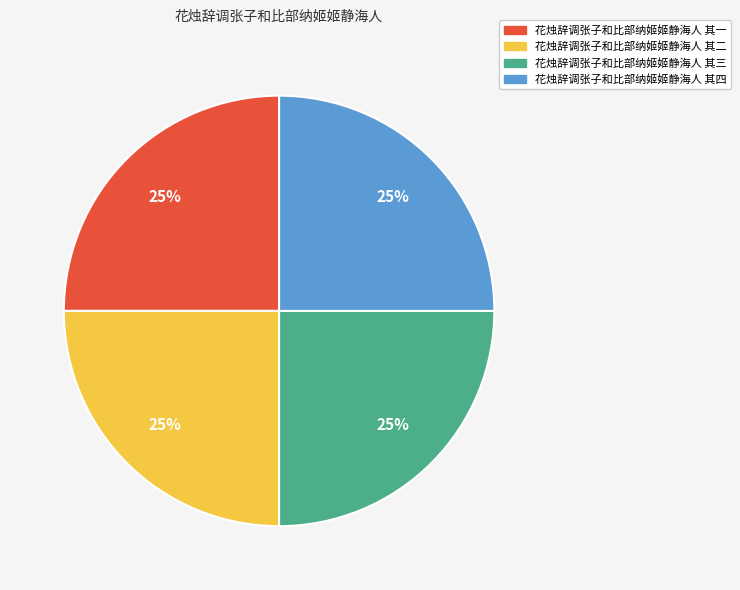

To the nearest percent, what is the combined percentage of 花烛辞调张子和比部纳姬姬静海人 其二 and 花烛辞调张子和比部纳姬姬静海人 其三?

50%